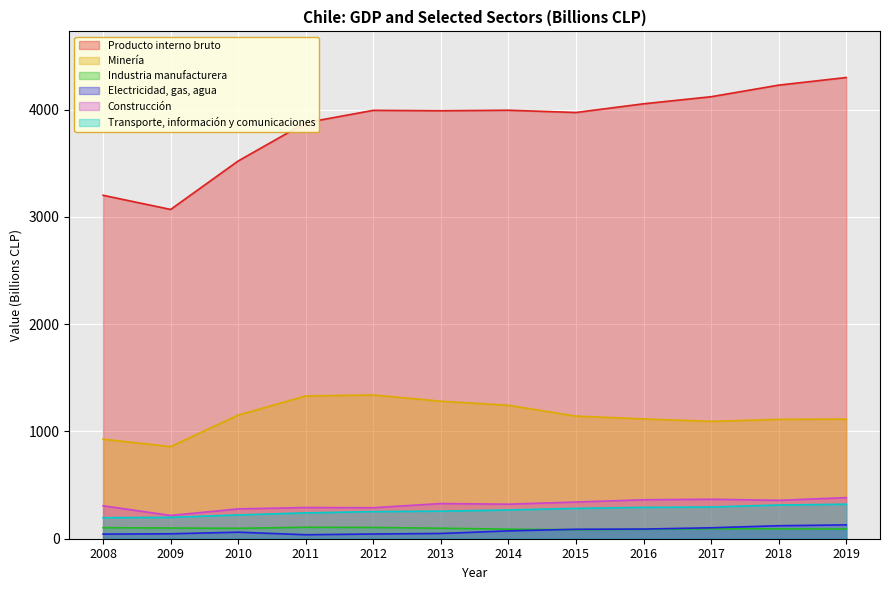

List the labels in order of Construcción value, smallest first.

2009, 2010, 2012, 2011, 2008, 2014, 2013, 2015, 2018, 2016, 2017, 2019